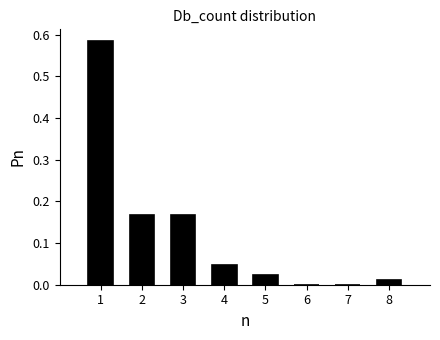

Over which range of the x-axis is the bar tallest?

0.5 to 1.5